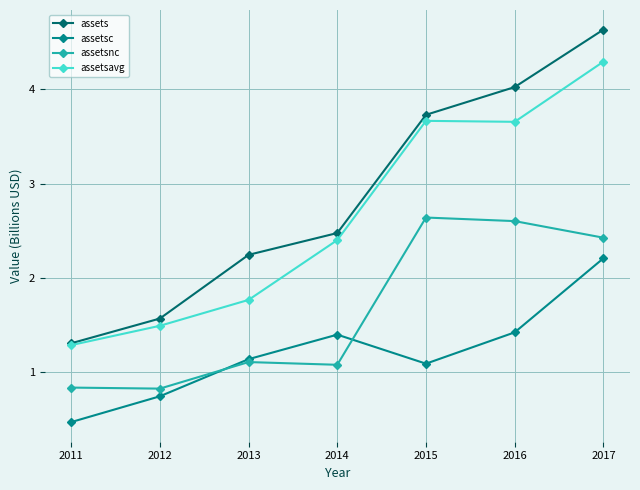

List the series in order of their peak value, lowest first.

assetsc, assetsnc, assetsavg, assets